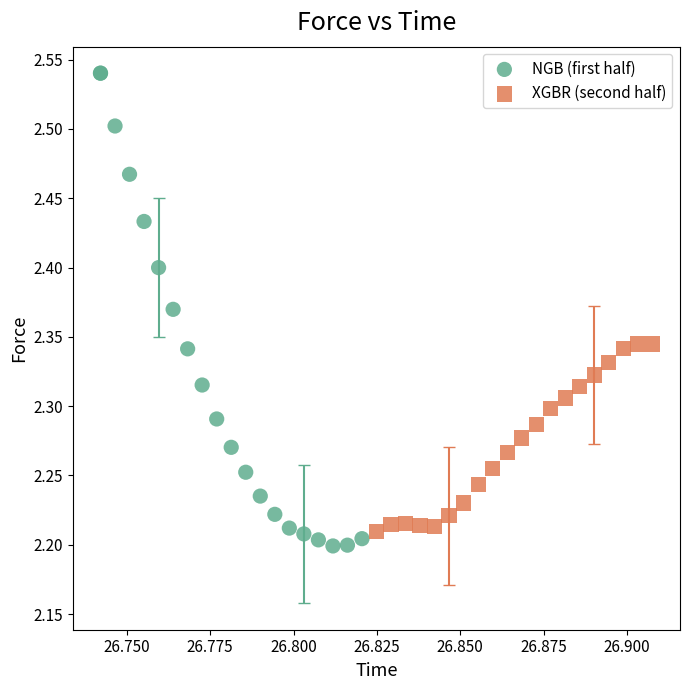

Which series reaches the maximum Y coordinate?

NGB (first half)